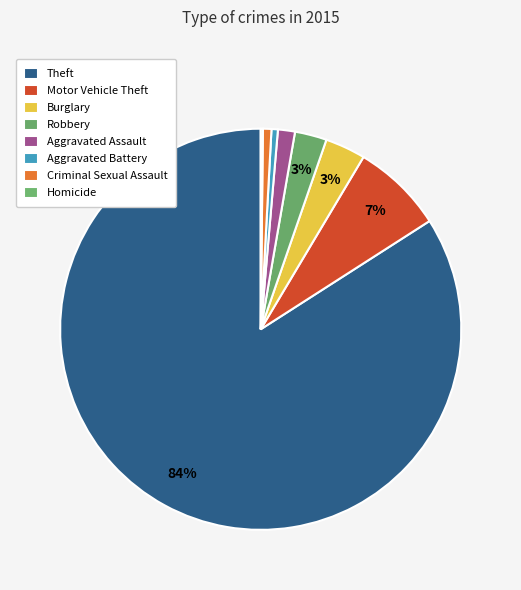

What percentage is the Theft slice, to the nearest percent?

84%